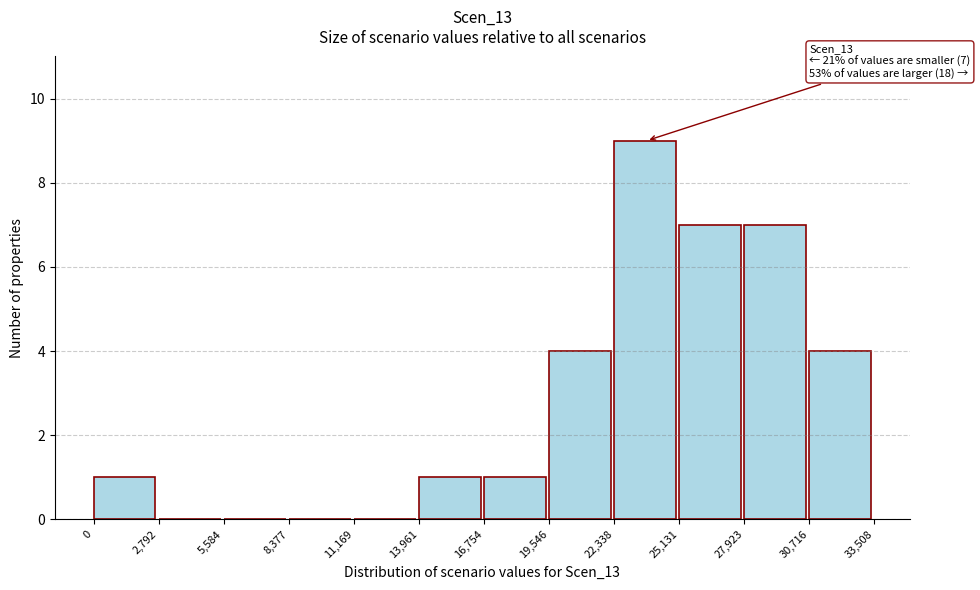

Which range on the x-axis has the tallest bar?

22,338 to 25,131